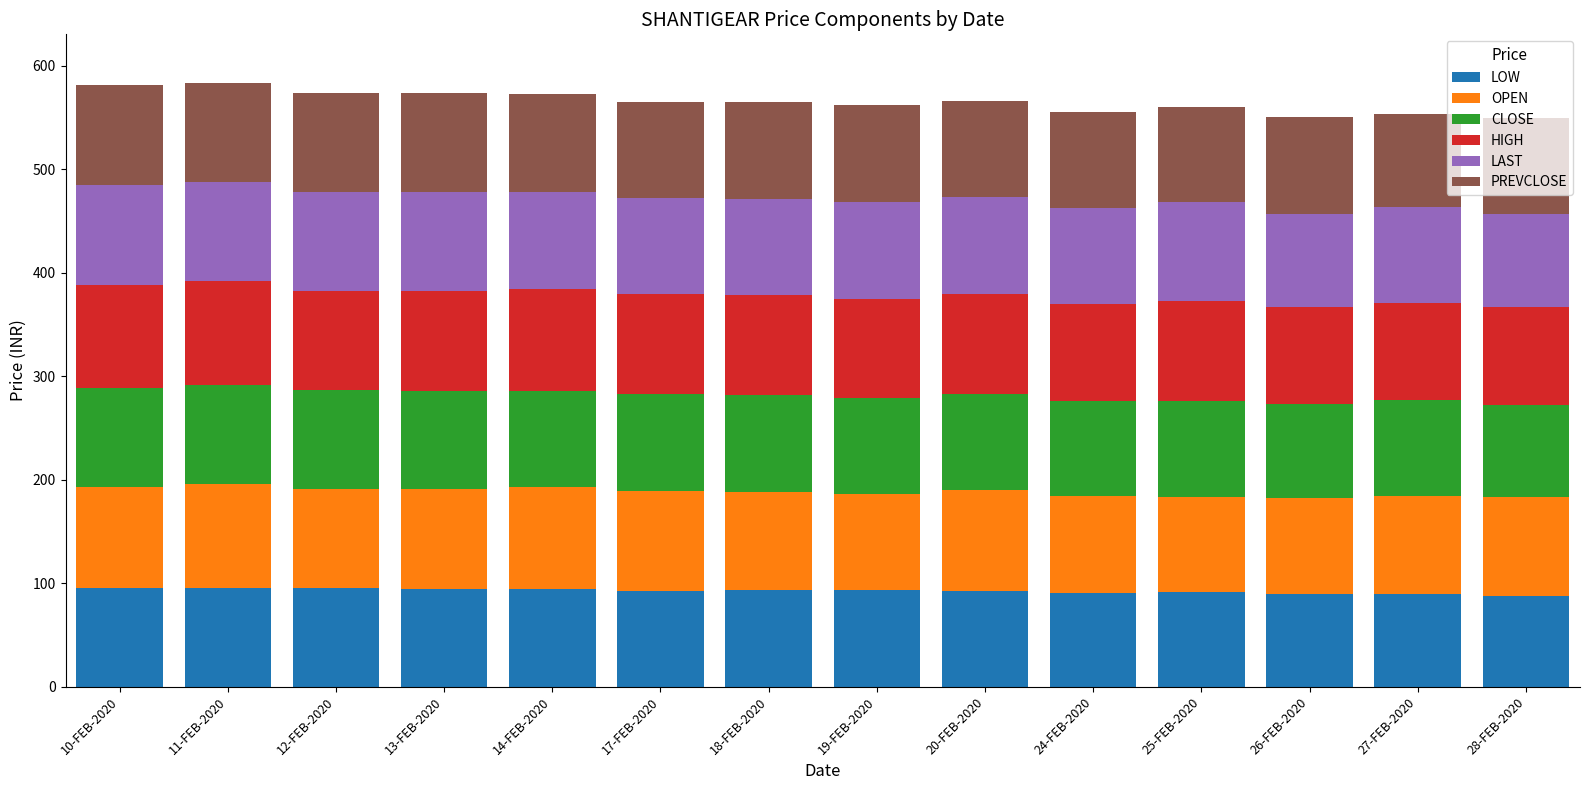

What is the total value across all series at 13-FEB-2020?

573.4